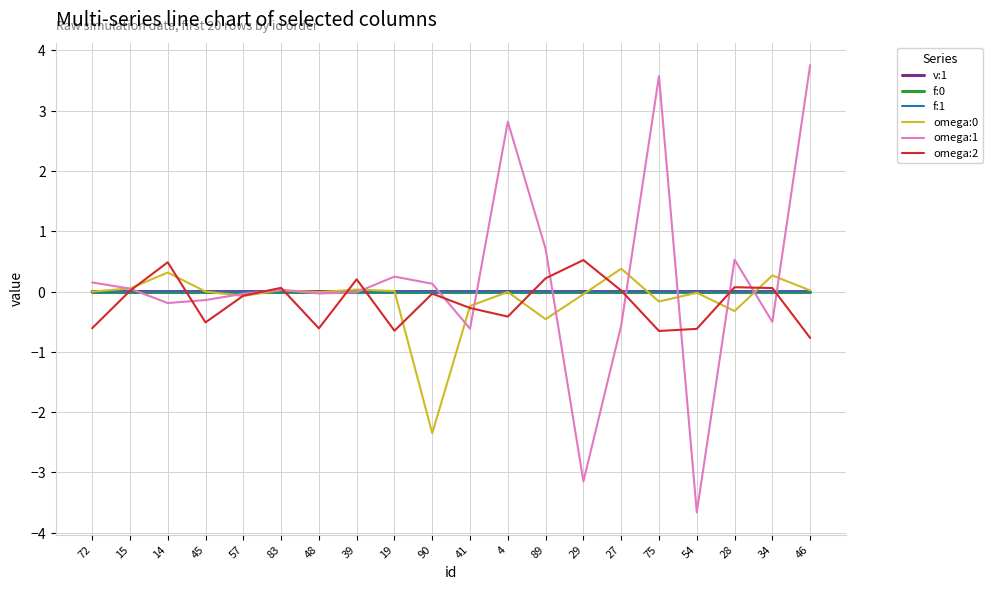

Which category has the highest value in the omega:0 series?

27